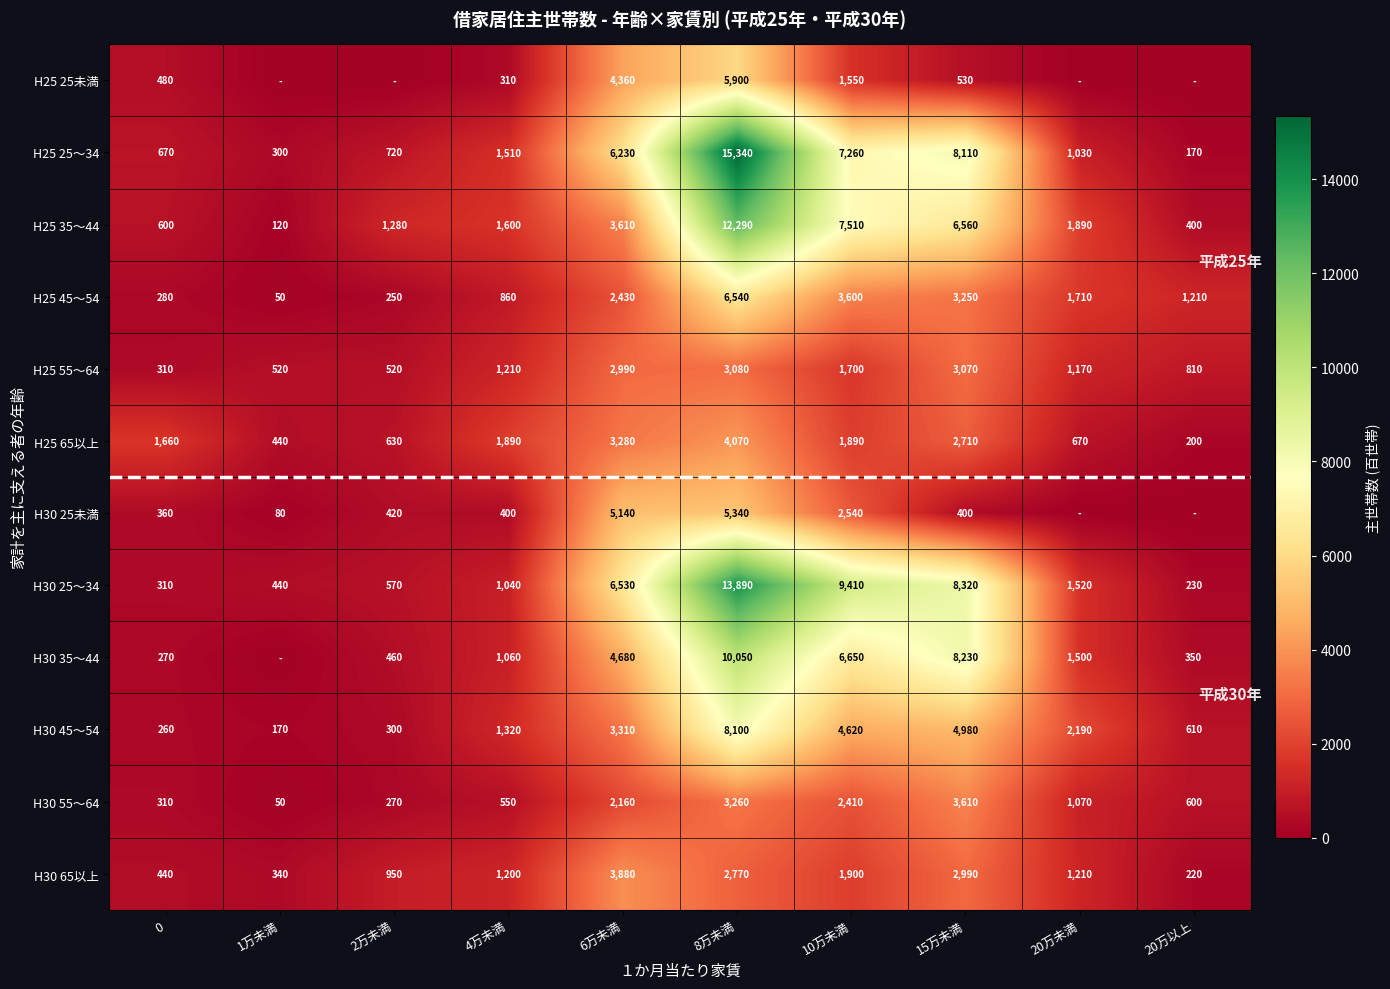

Rank the categories by H30 65以上 value from lowest to highest.

20万以上, 1万未満, 0, 2万未満, 4万未満, 20万未満, 10万未満, 8万未満, 15万未満, 6万未満